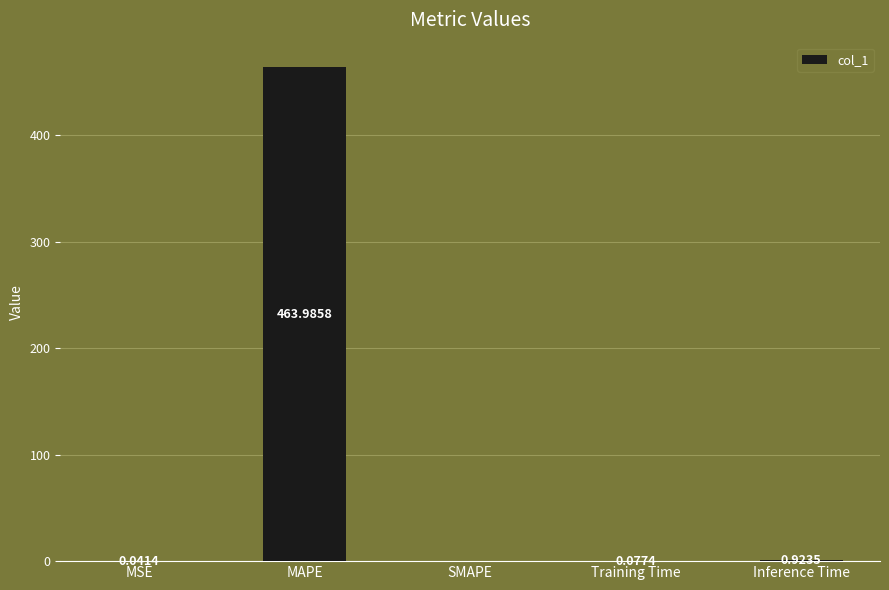

What is the difference between the values at MAPE and Inference Time?

463.1